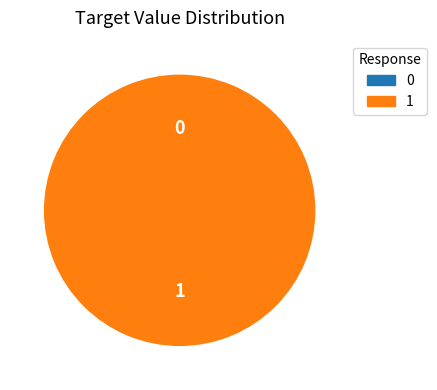

Does any single category account for the majority?

Yes